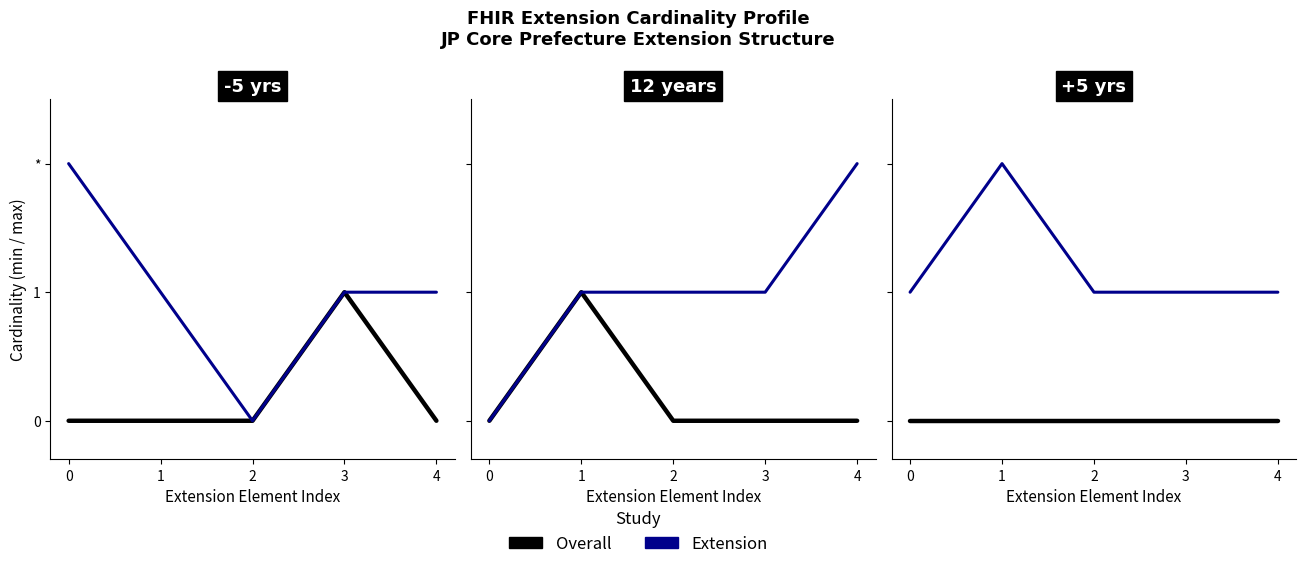

Count the number of categories in the chart.

5